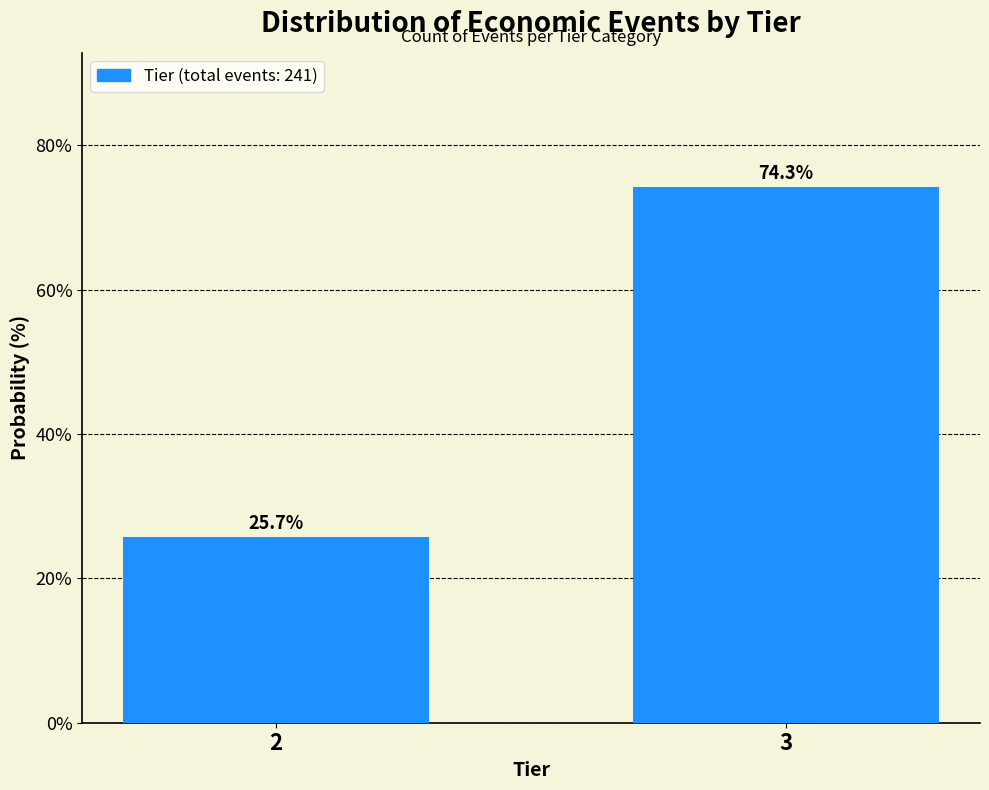

Reading left to right, transcribe all the data shown in this chart.

2=25.7	3=74.3